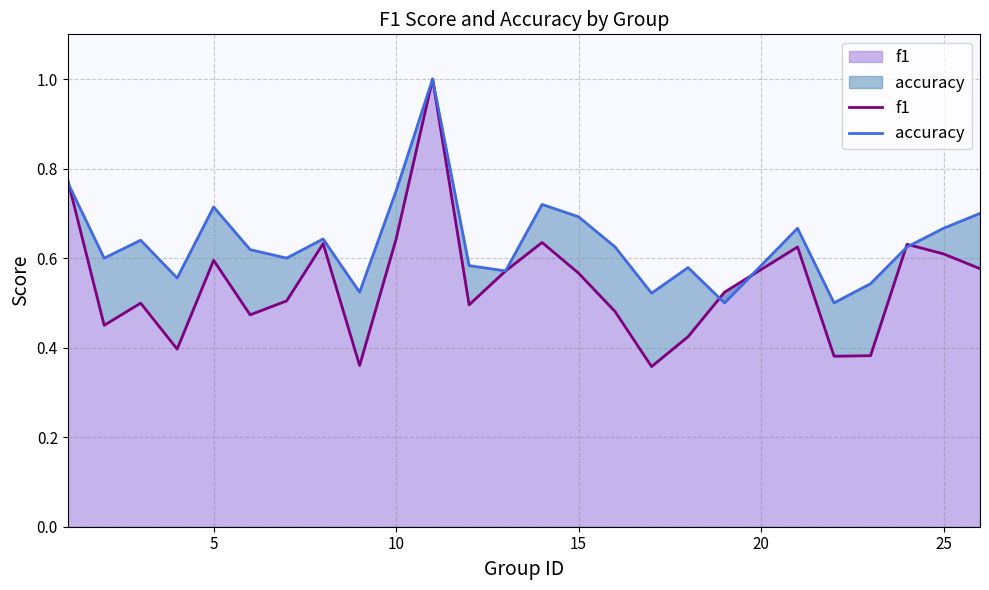

What is the difference between the highest and lowest values at 15?

0.1